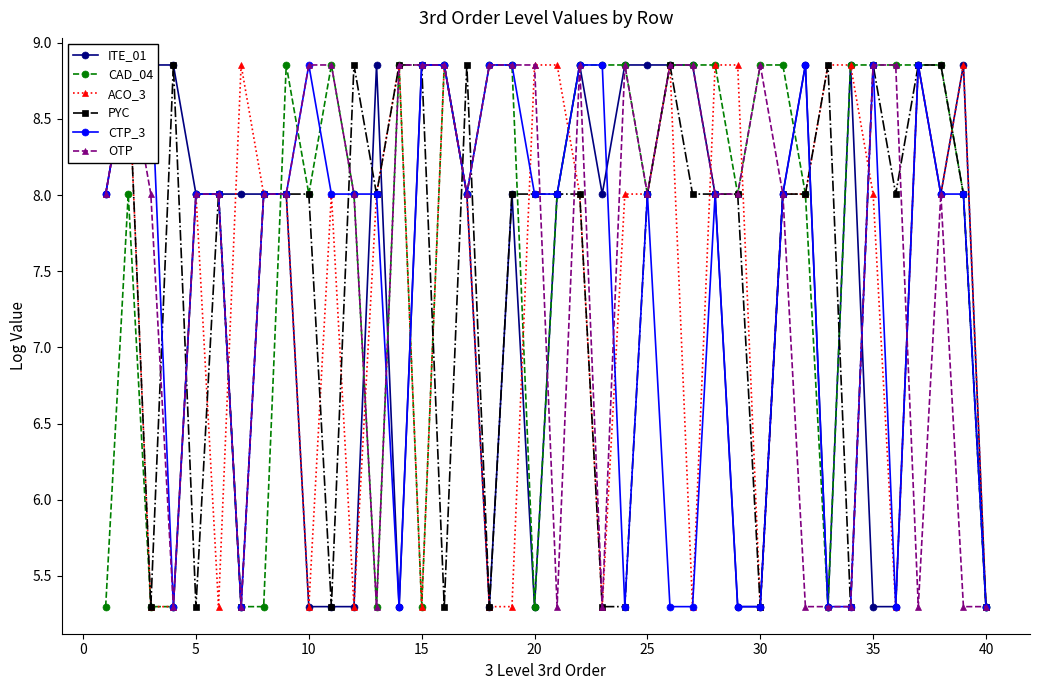

What is the sum of all PYC values?

300.6